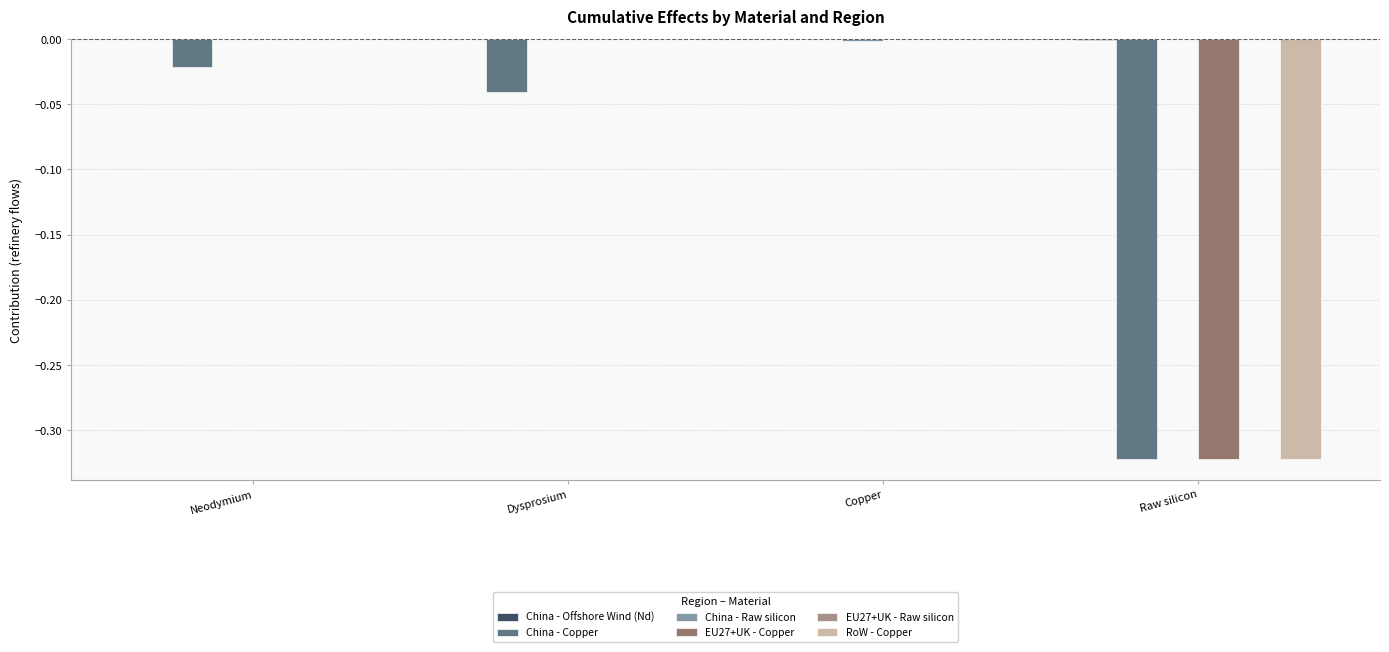

Is it true that China - Copper equals -0.0 at Dysprosium?

True